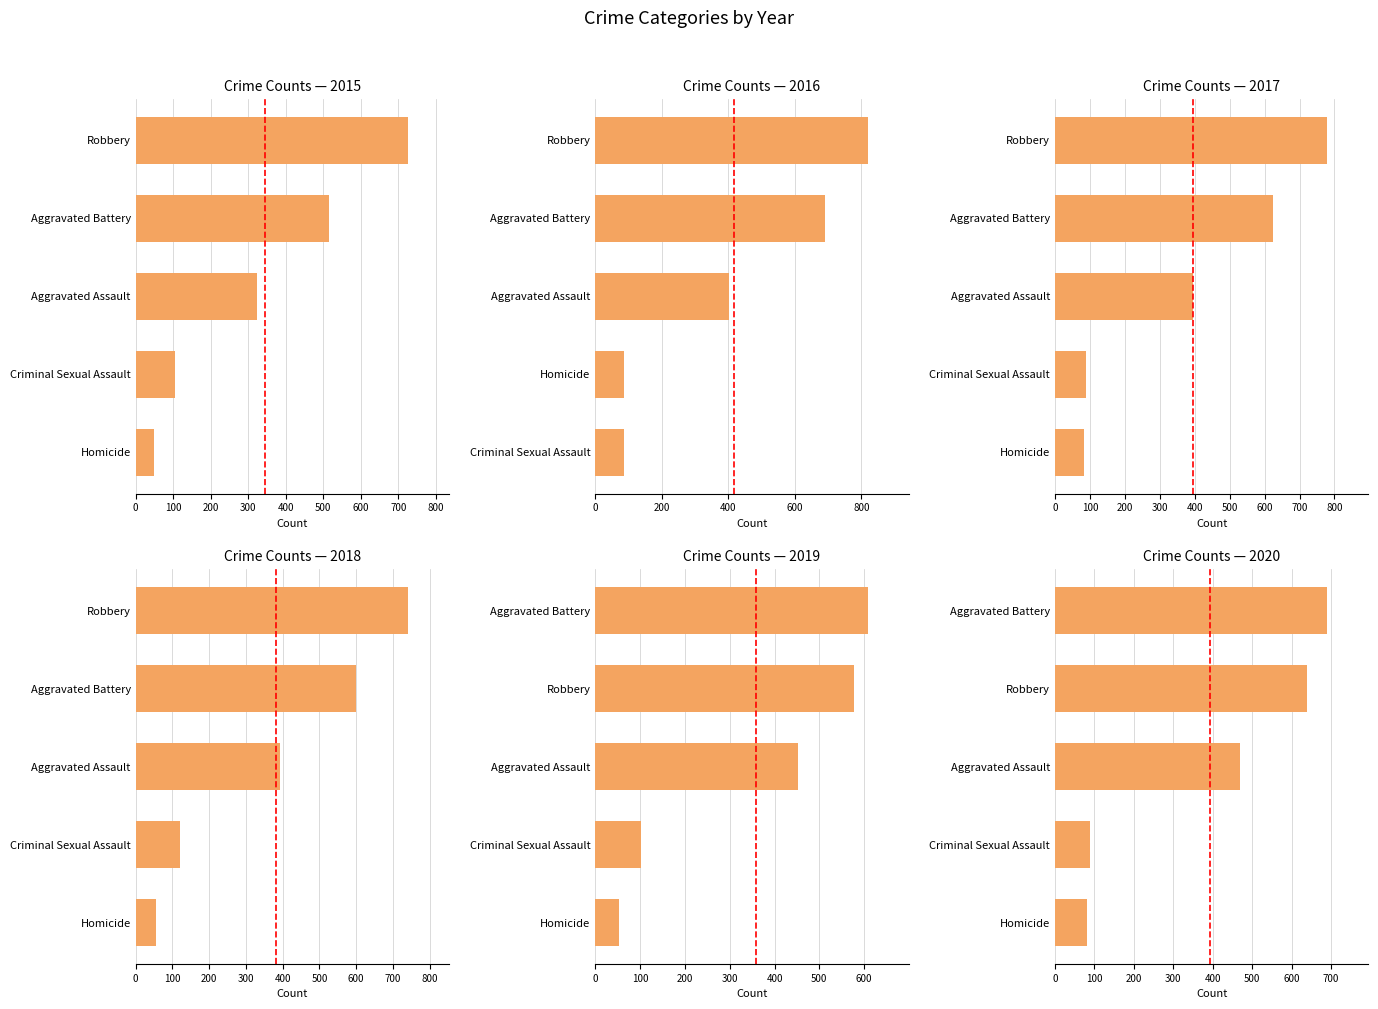

The Mean (344) series shows 1 at 100. True or false?

True